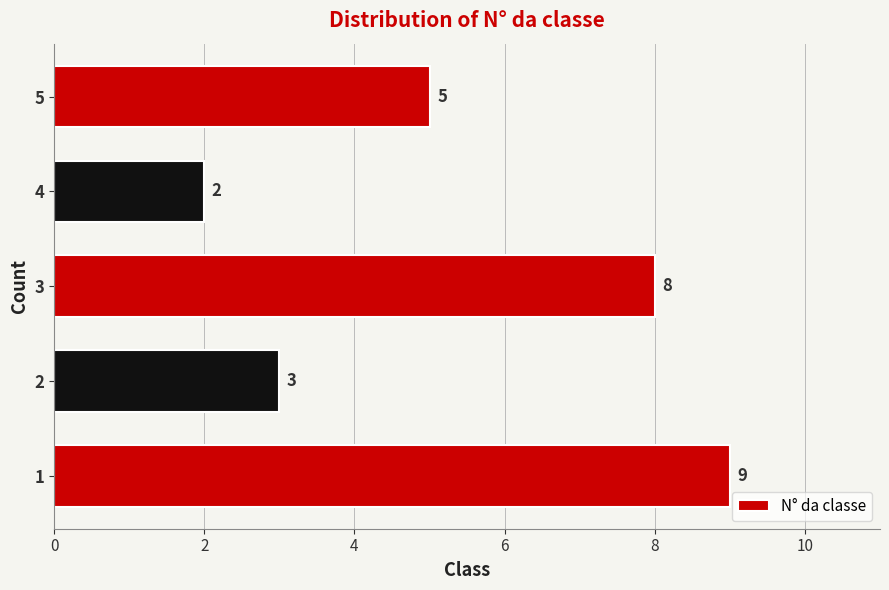

What is the difference between the values at 3 and 4?

6